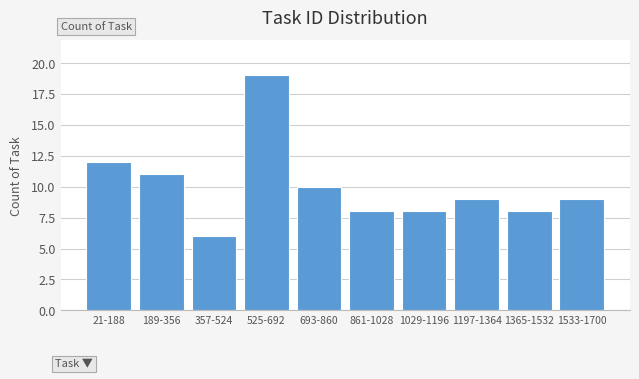

Reading left to right, list all the values displayed in this chart.

21-188=12	189-356=11	357-524=6	525-692=19	693-860=10	861-1028=8	1029-1196=8	1197-1364=9	1365-1532=8	1533-1700=9